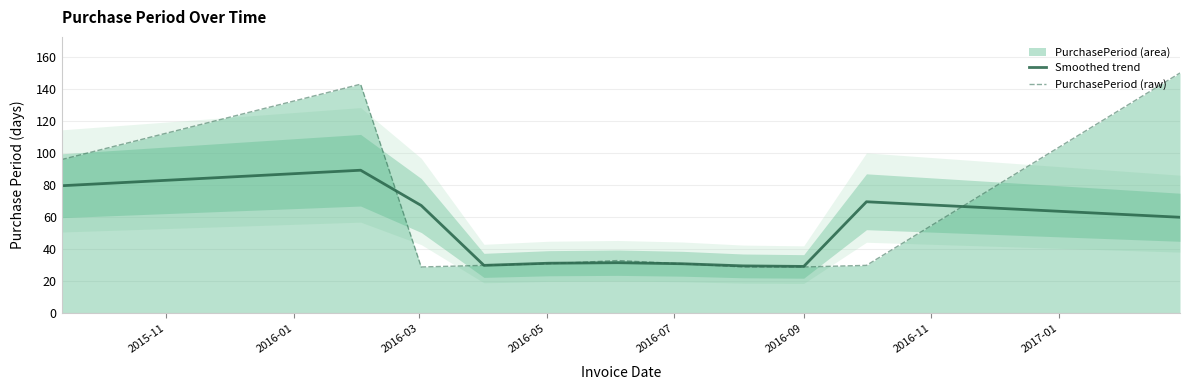

What is the lowest value of the PurchasePeriod (raw) series?

29.0